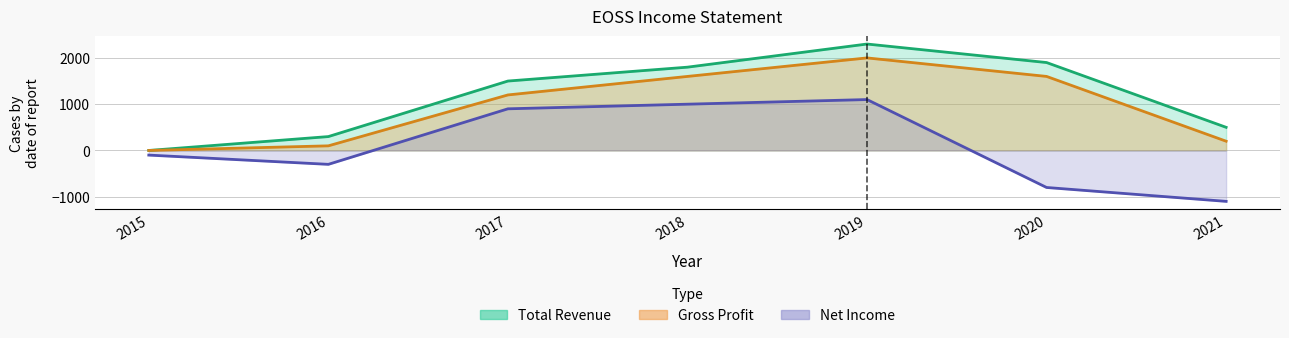

Reading left to right, what are all the values shown in this chart?

Total Revenue: 0	300	1500	1800	2300	1900	500
Gross Profit: 0	100	1200	1600	2000	1600	200
Net Income: -100	-300	900	1000	1100	-800	-1100